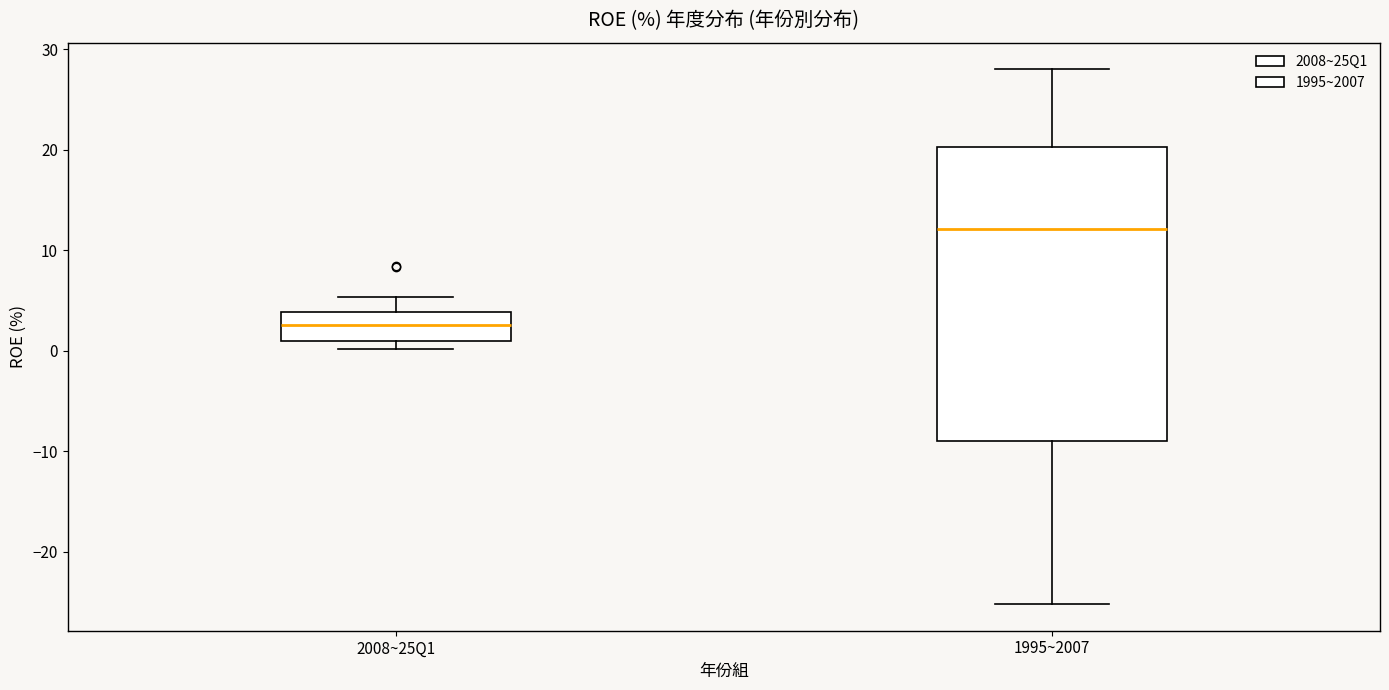

Comparing the boxes themselves (not the whiskers), which one is the tallest?

1995~2007